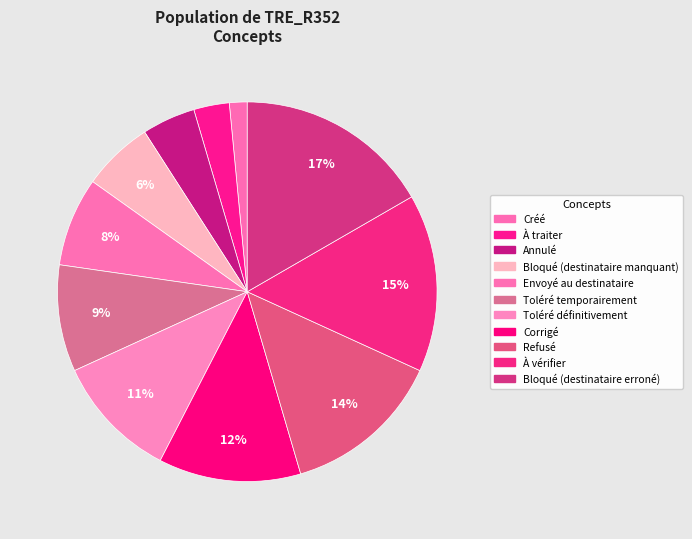

To the nearest percent, what is the combined percentage of Bloqué (destinataire erroné) and Annulé?

21%